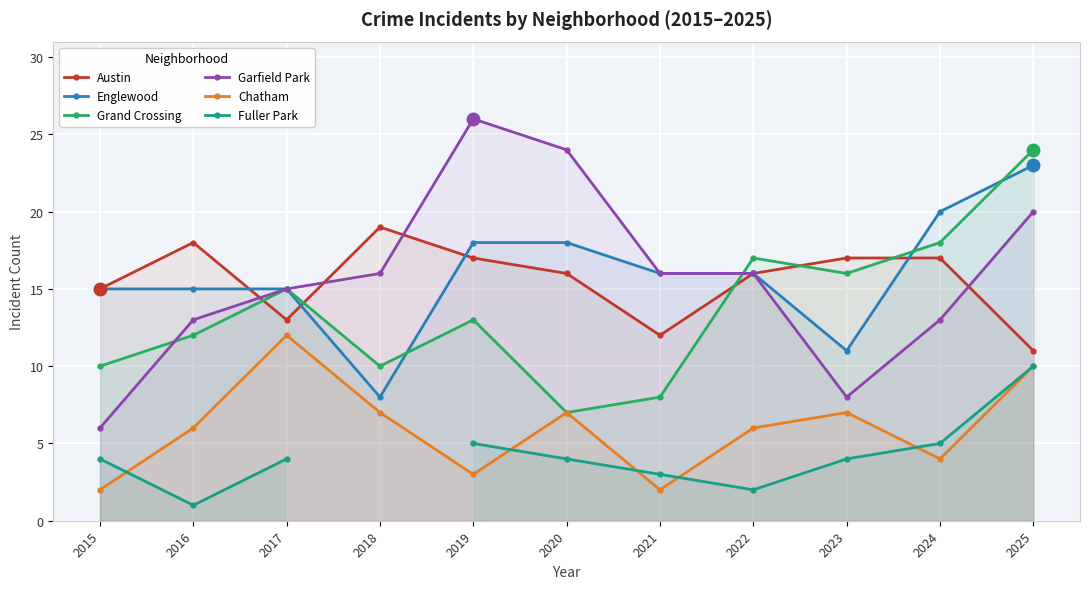

What is the difference between the highest and lowest values at 2021?

14.0